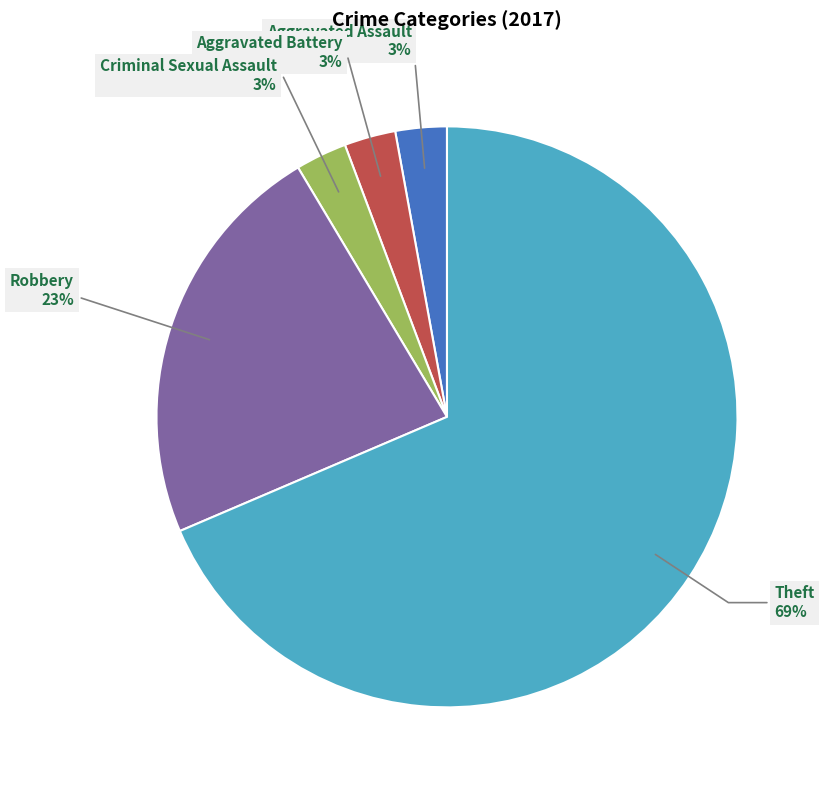

How many segments does this pie chart have?

5